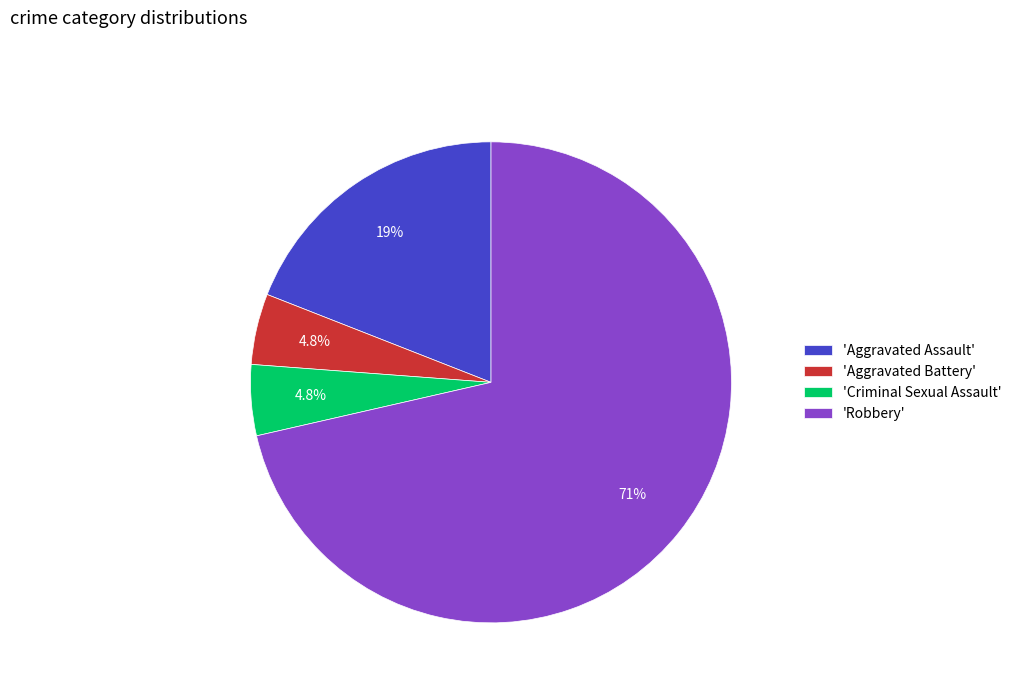

How much of the chart is everything except 'Robbery'?

28.6%